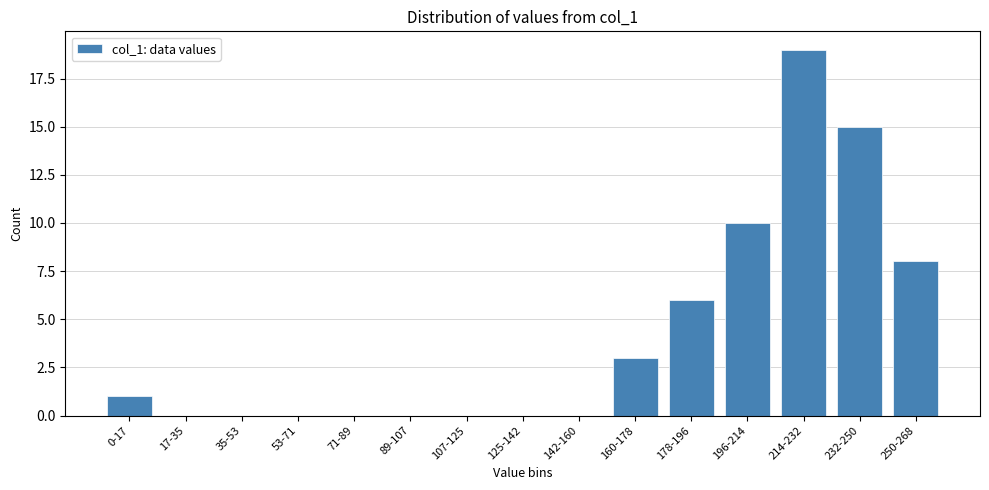

Reading left to right, extract all data points from this chart.

0-17=1	17-35=0	35-53=0	53-71=0	71-89=0	89-107=0	107-125=0	125-142=0	142-160=0	160-178=3	178-196=6	196-214=10	214-232=19	232-250=15	250-268=8